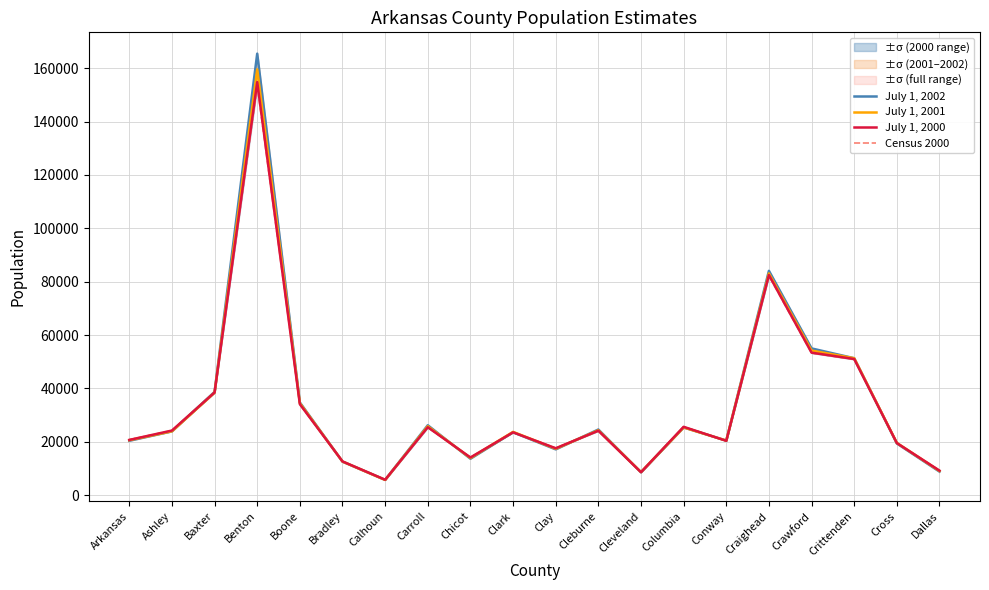

Which series has the largest total across all categories?

July 1, 2002